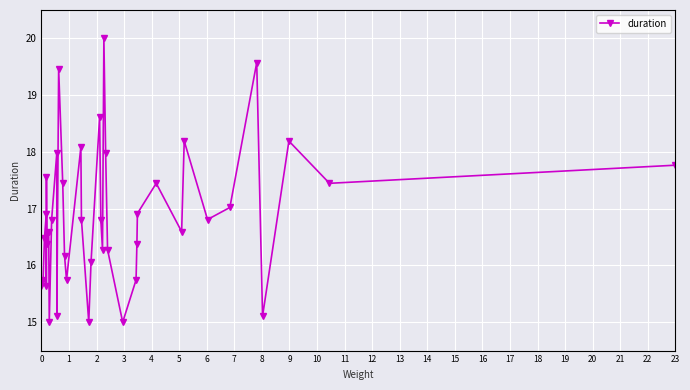

What is the difference between the maximum and minimum values?

5.0